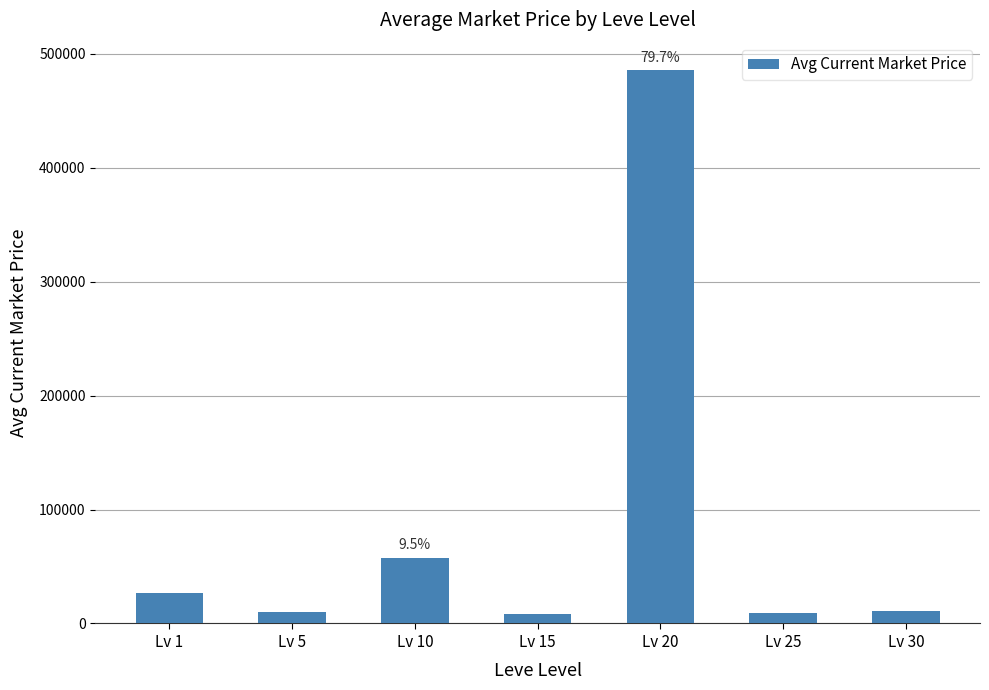

How many values are below 11279?

3